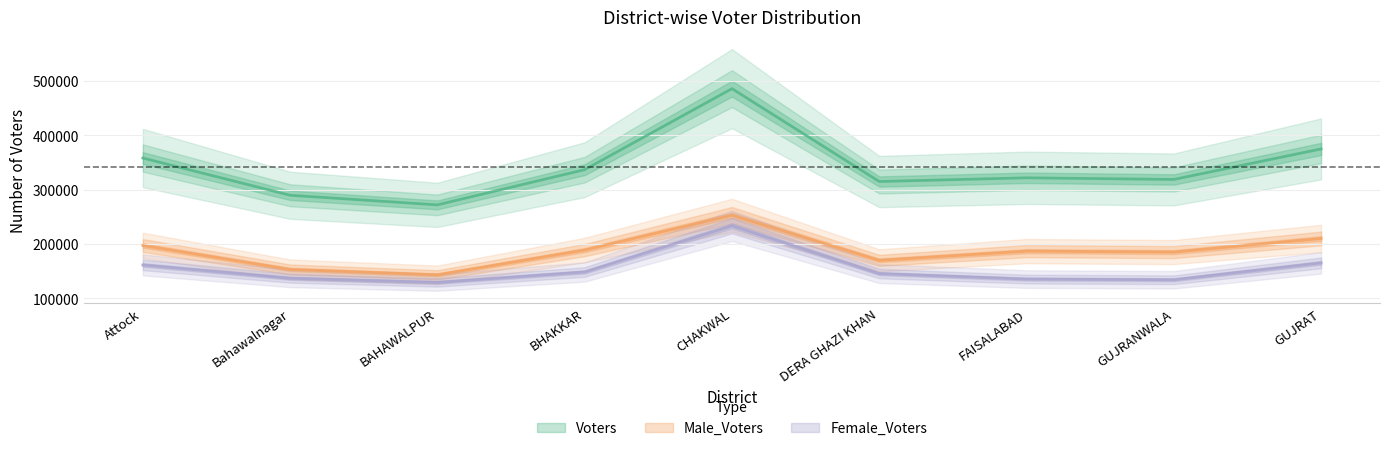

What is the difference between the highest and lowest values at FAISALABAD?

186626